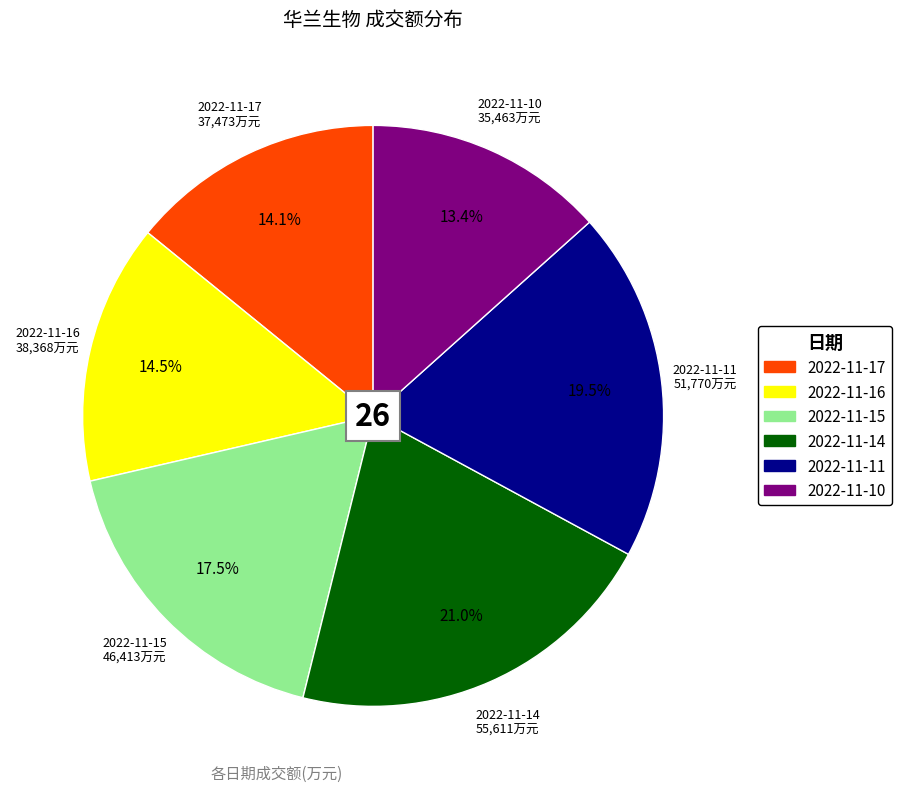

Does 2022-11-14 account for over 50% of the chart?

No